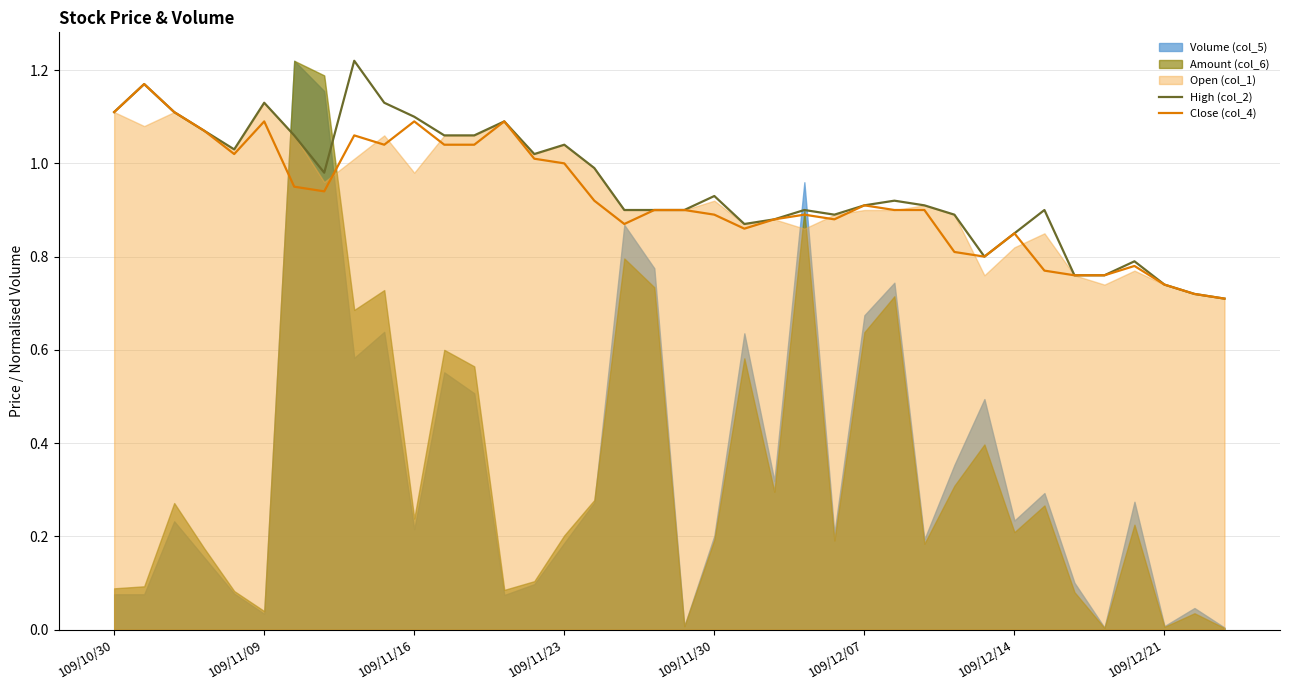

At which label is Close (col_4) closest to 0?

37